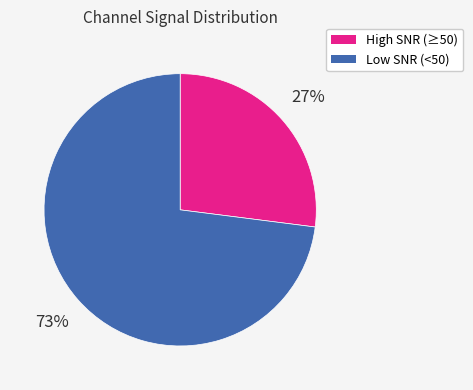

Which category has the biggest portion of the pie?

Low SNR (<50)